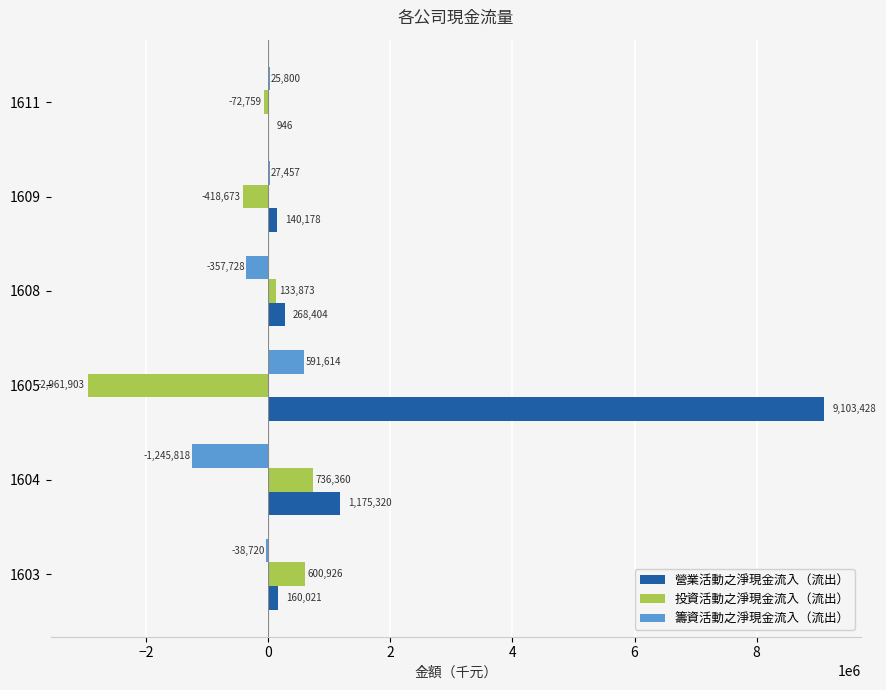

At which label is 籌資活動之淨現金流入（流出） closest to -327102?

1608